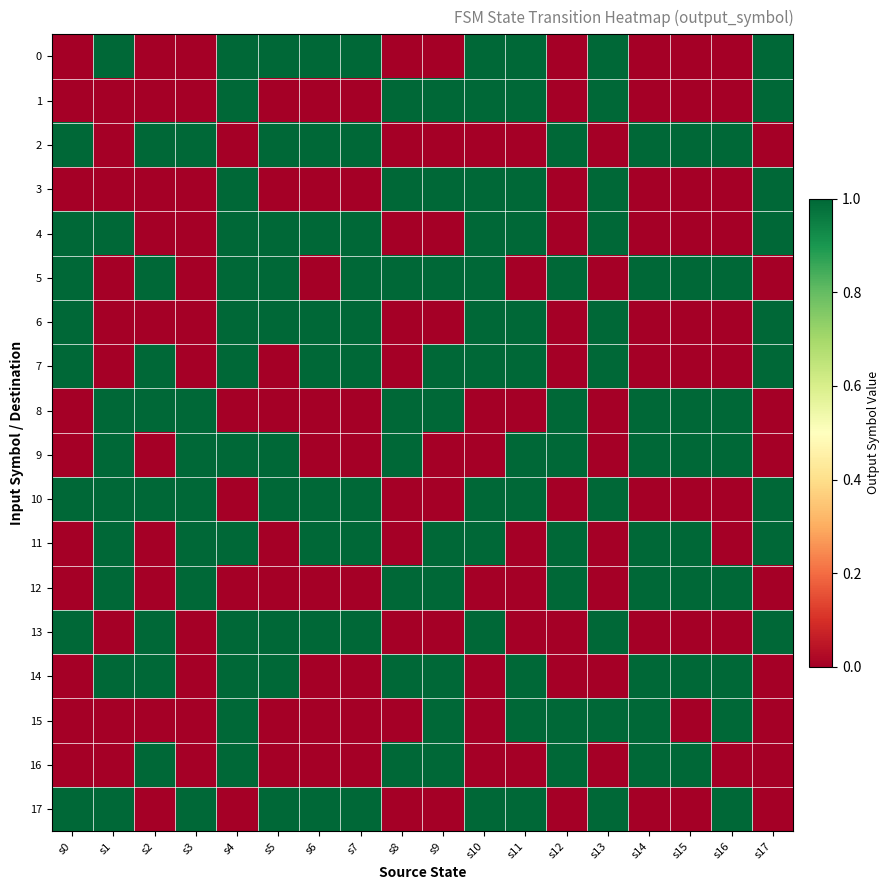

List the series in order of their peak value, lowest first.

0, 1, 2, 3, 4, 5, 6, 7, 8, 9, 10, 11, 12, 13, 14, 15, 16, 17